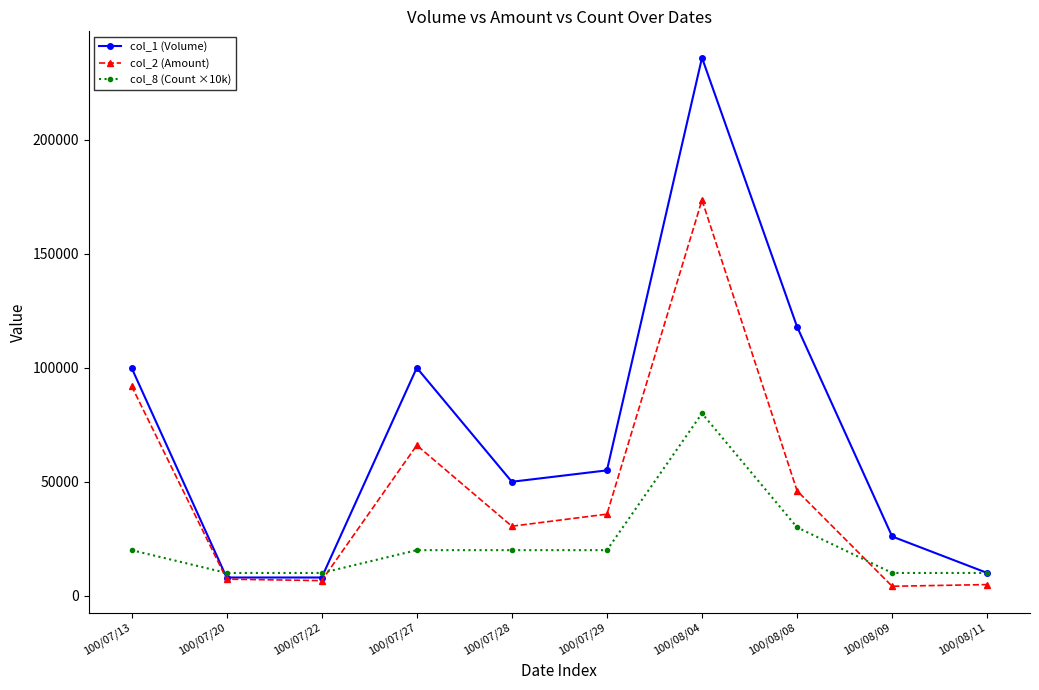

Rank the series by their maximum value, from lowest to highest.

col_8 (Count ×10k), col_2 (Amount), col_1 (Volume)